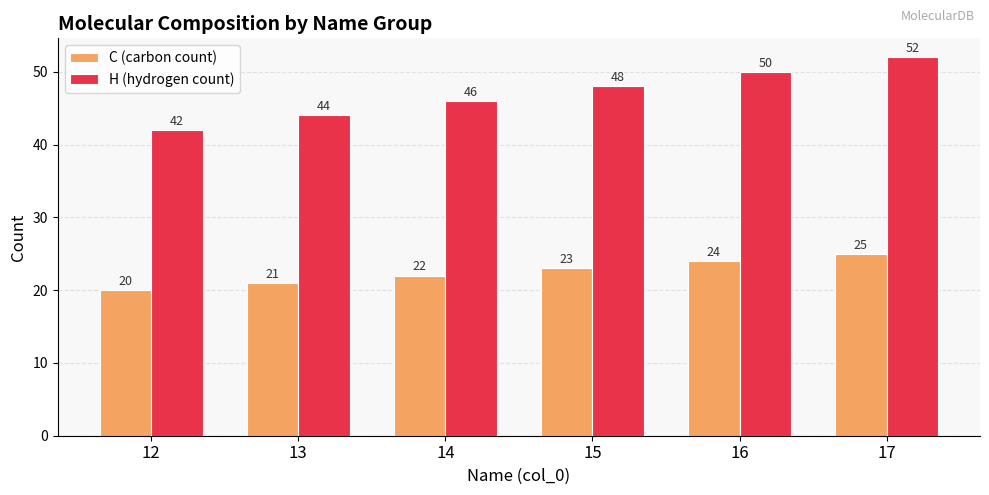

What is the sum of all H (hydrogen count) values?

282